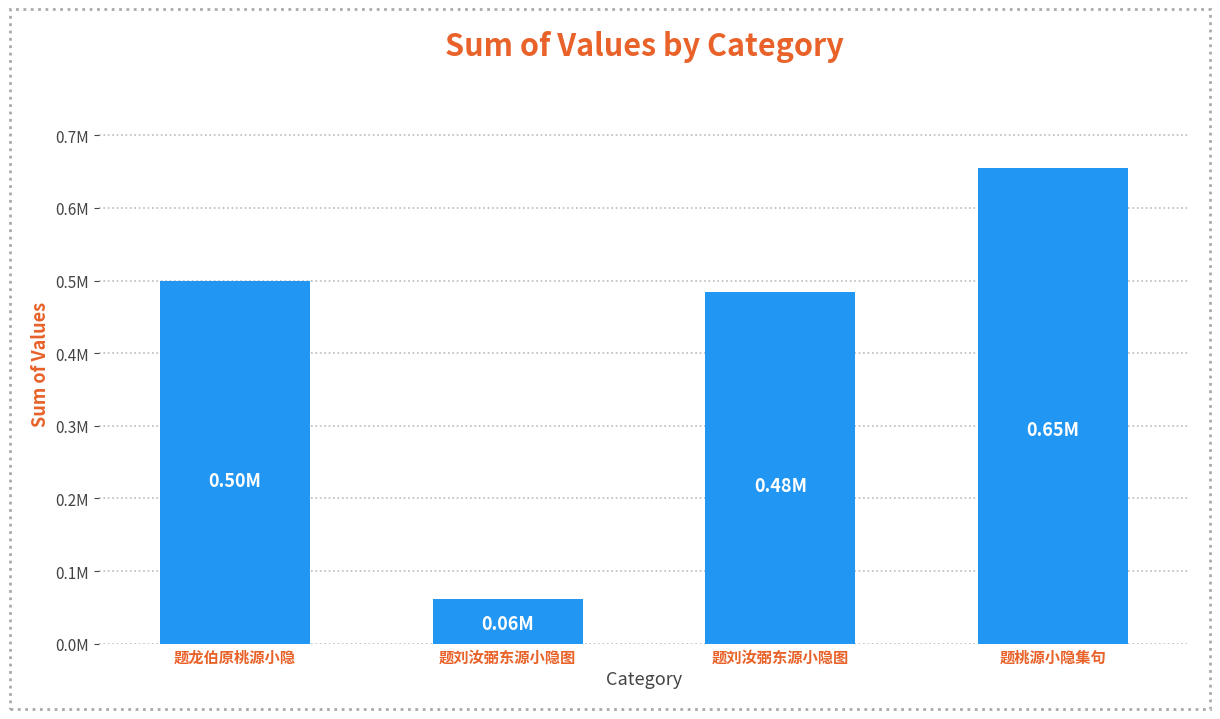

Reading right to left, extract all data points from this chart.

题桃源小隐集句=654737	题刘汝弼东源小隐图=484083	题刘汝弼东源小隐图=61938	题龙伯原桃源小隐=499602